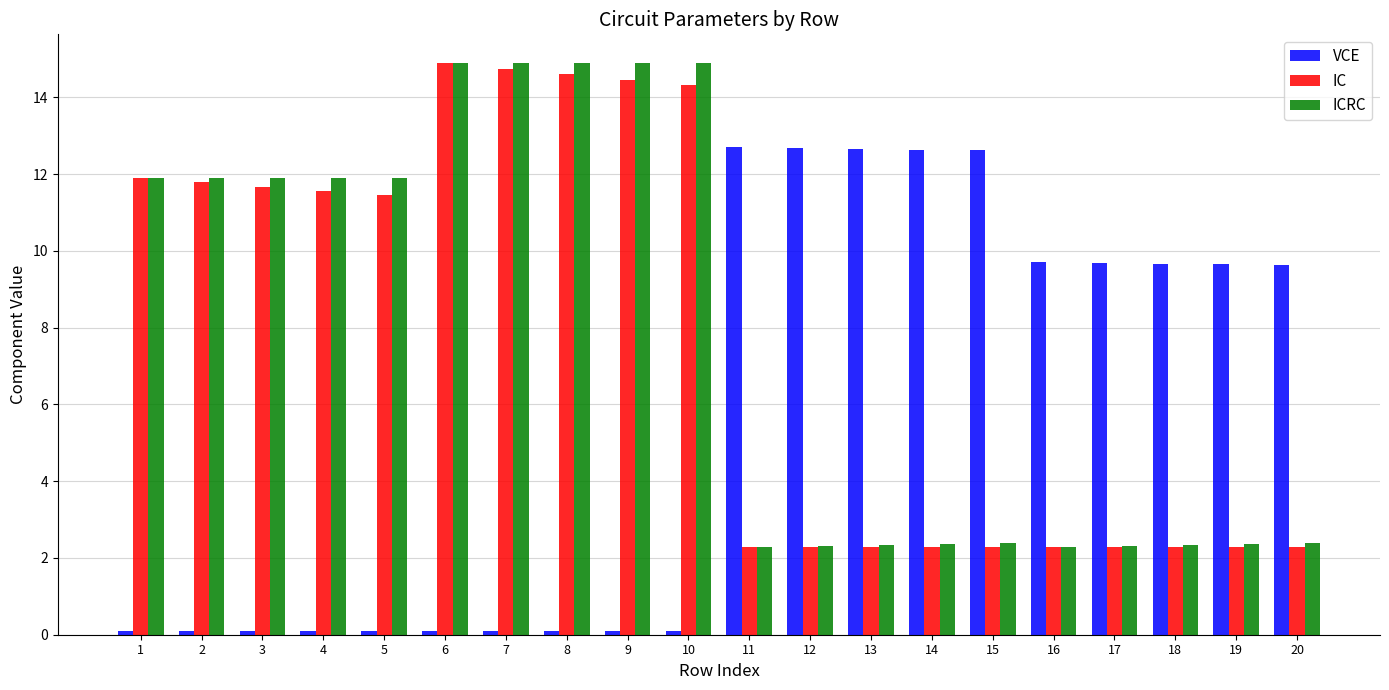

What is the difference between the maximum and minimum values in the VCE series?

12.6